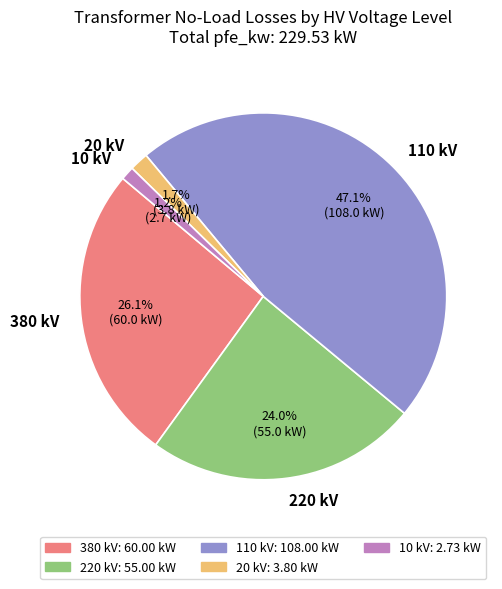

How much of the chart is everything except 20 kV?

98.3%